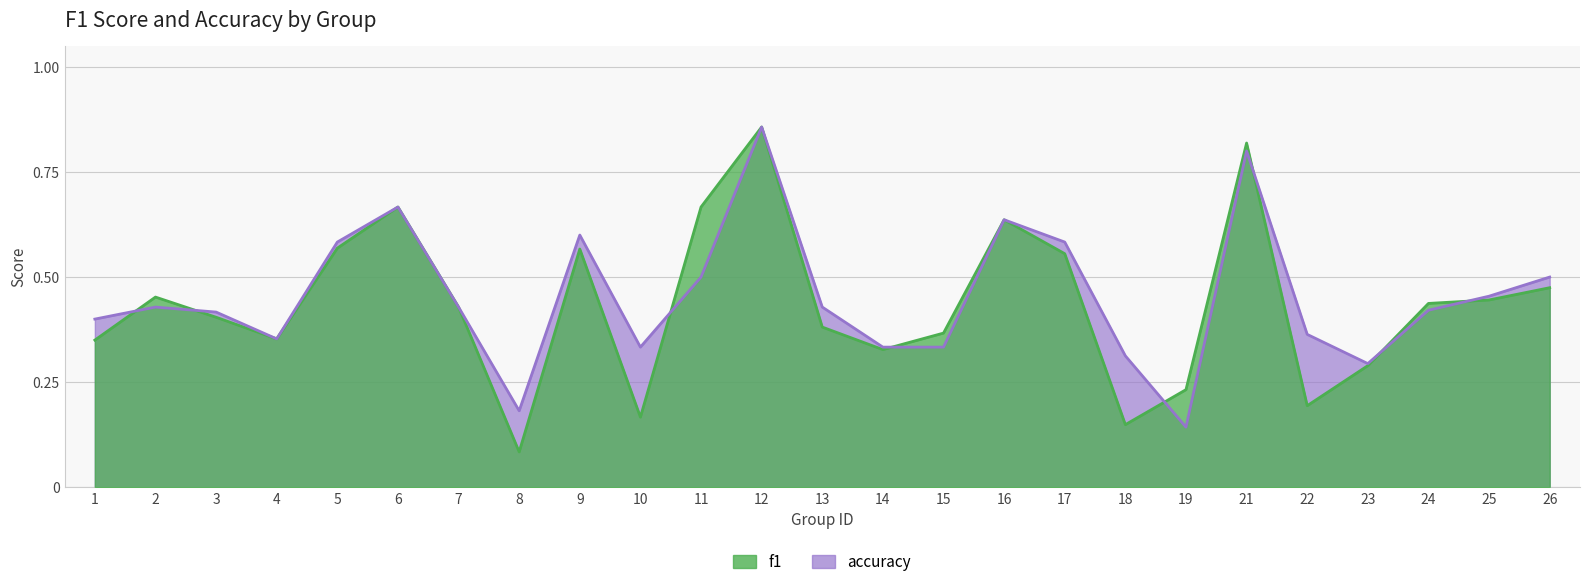

List the labels in order of f1 value, largest first.

12, 21, 6, 11, 16, 5, 9, 17, 26, 2, 25, 24, 7, 3, 13, 15, 4, 1, 14, 23, 19, 22, 10, 18, 8